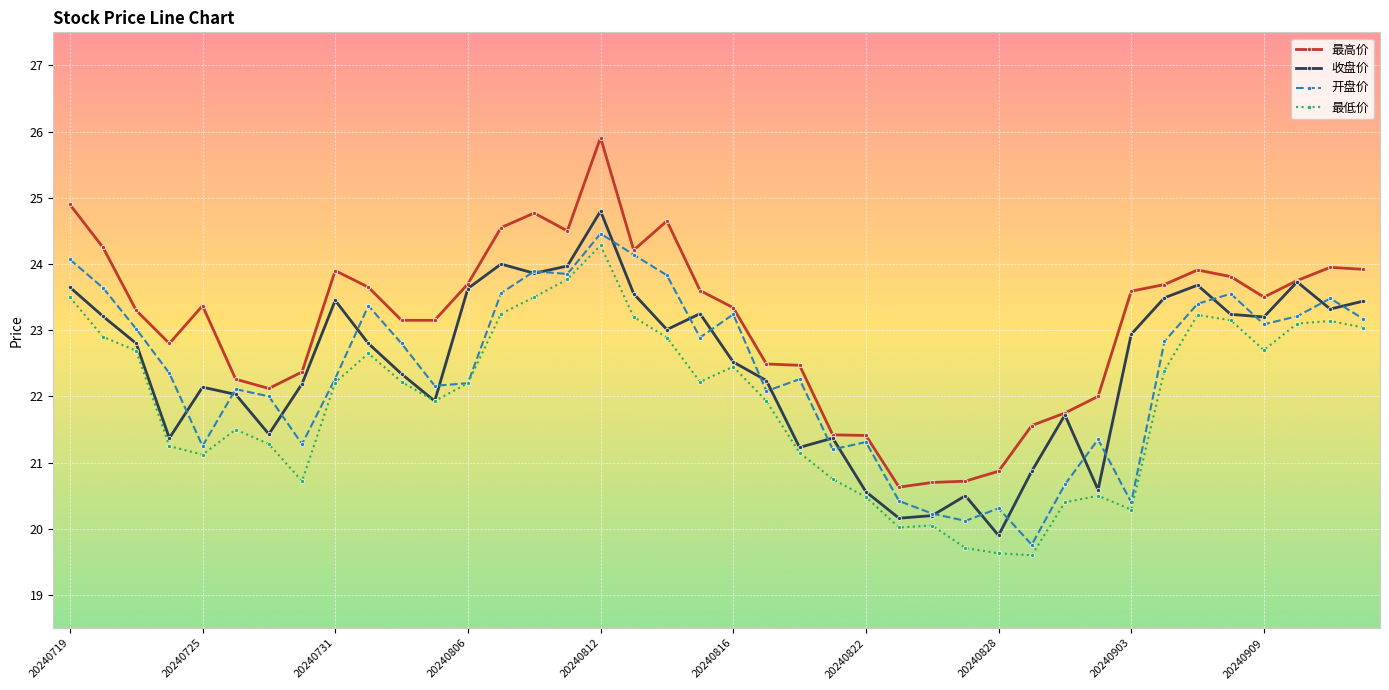

True or false: 最低价 and 最高价 cross at least once.

False